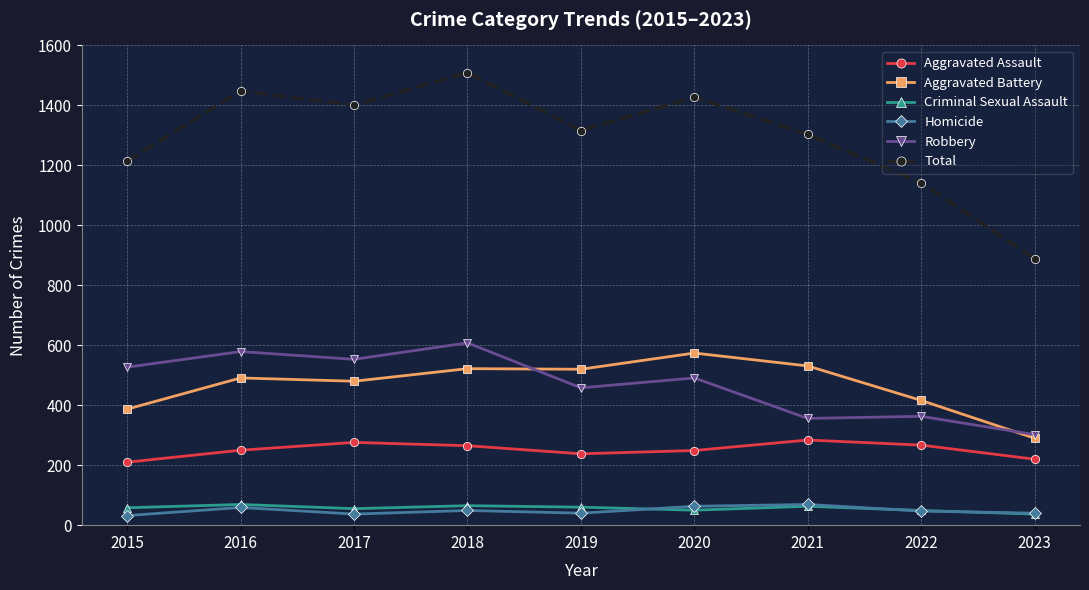

What is the maximum value shown in the chart?

1509